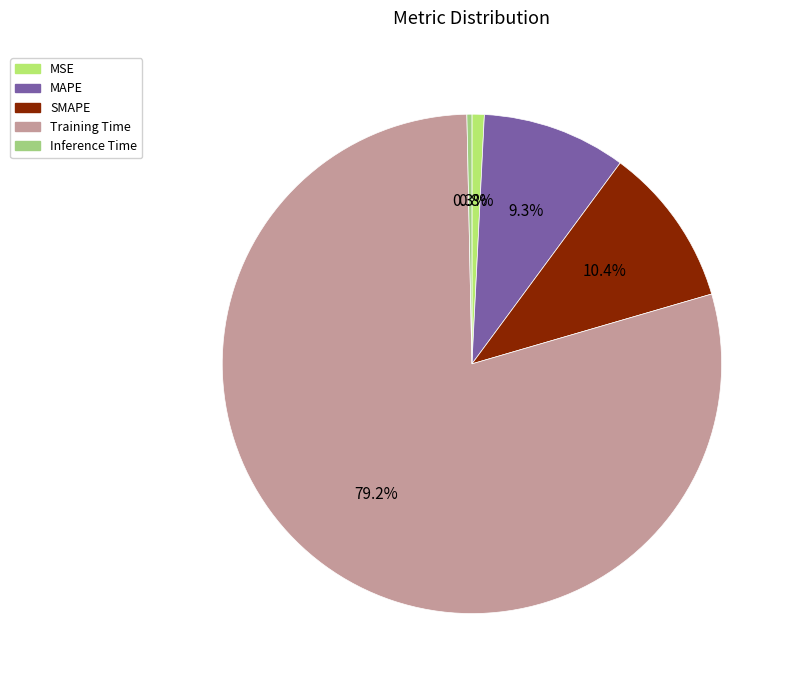

How many segments does this pie chart have?

5